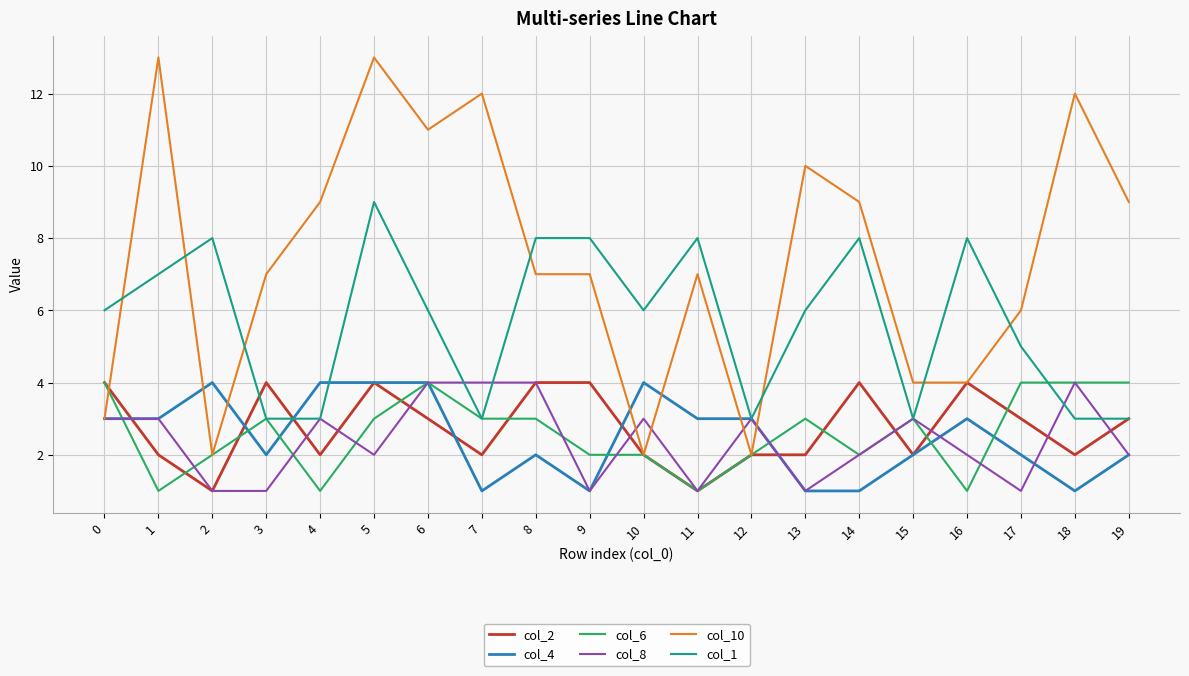

At which category is the sum across all series the highest?

5